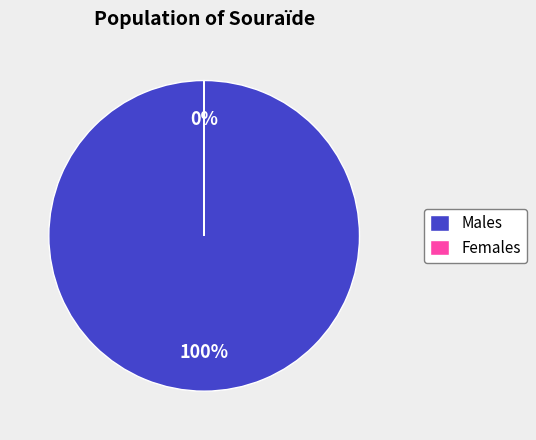

Which category has the biggest portion of the pie?

Males